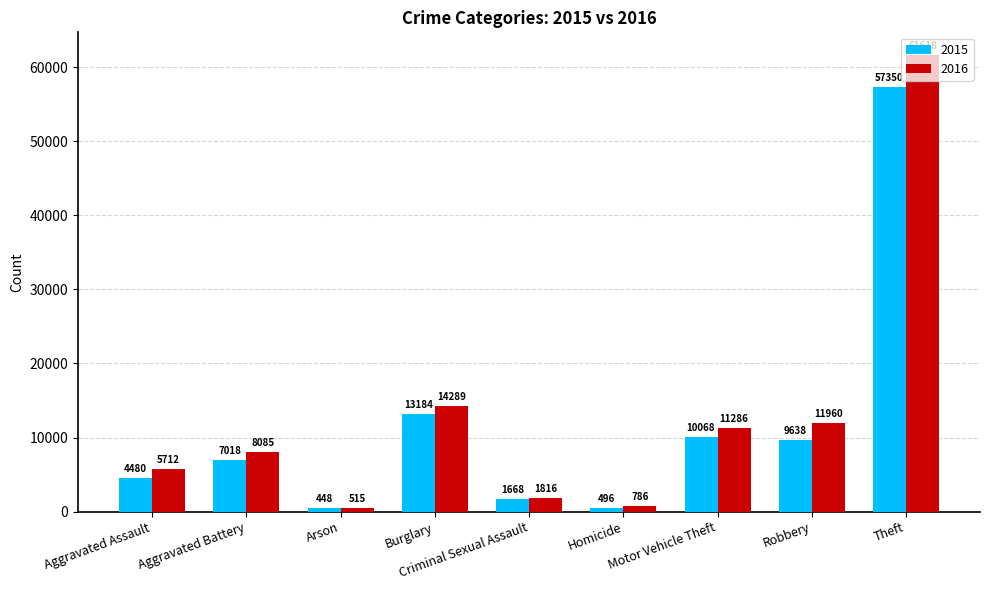

Which series has the largest range (max minus min)?

2016